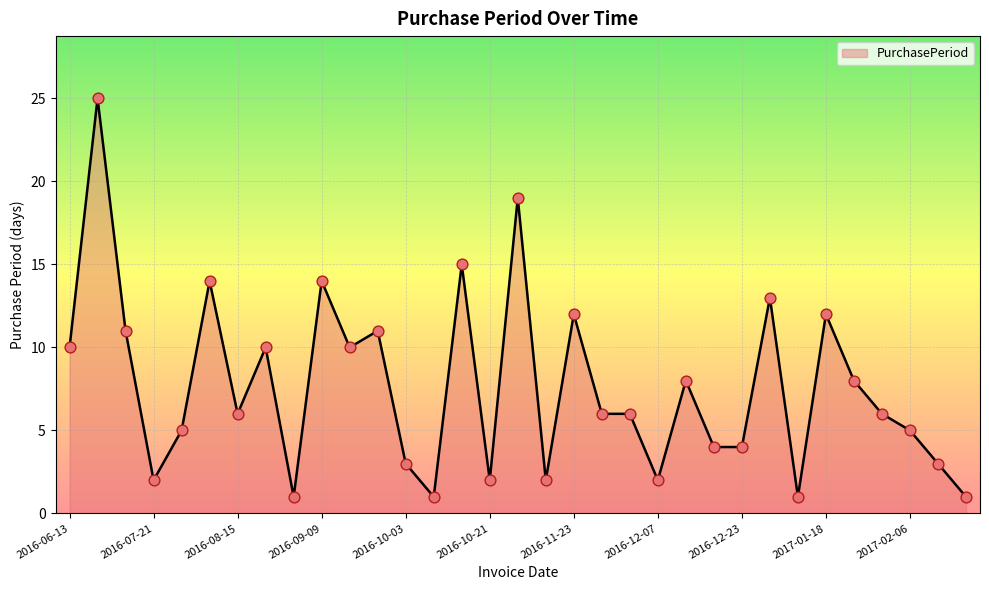

What is the difference between the maximum and minimum values?

24